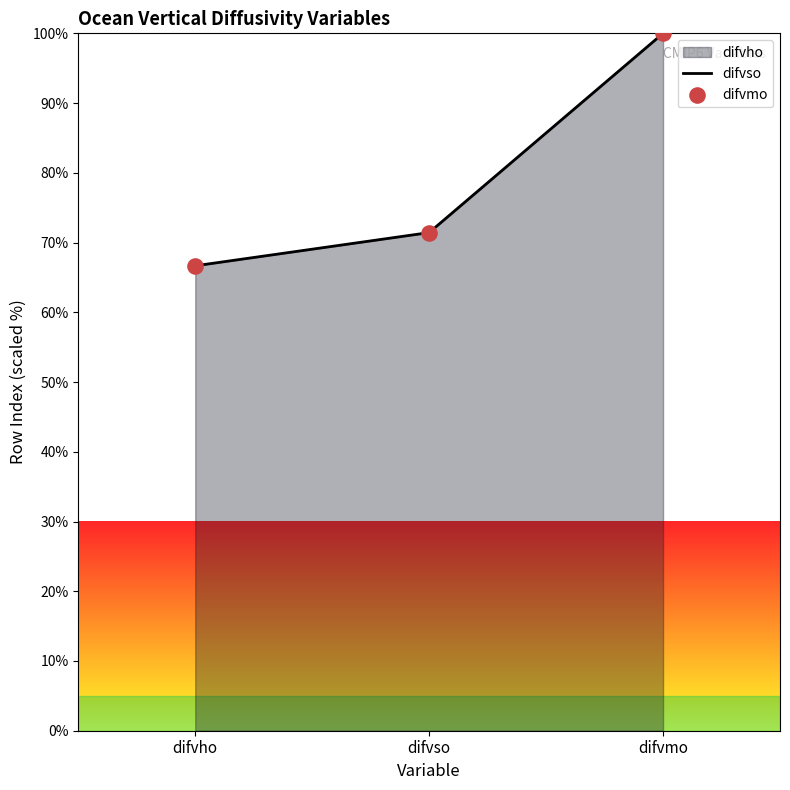

Which series reaches the maximum Y coordinate?

difvso